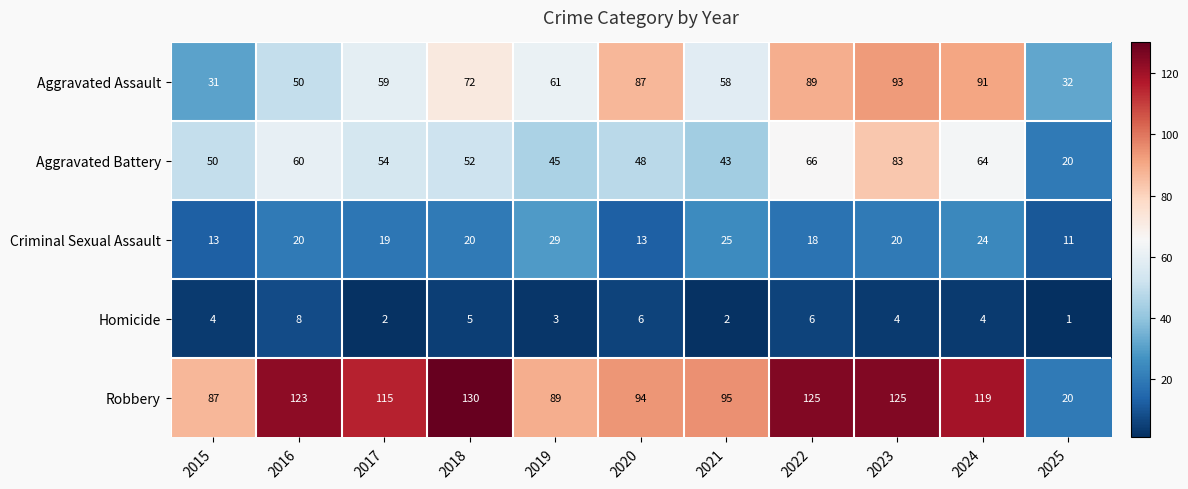

Which series has the widest spread of values?

Robbery